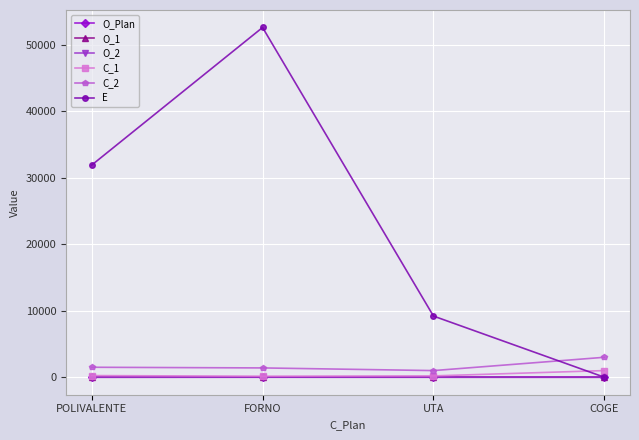

At which label is E closest to 26300?

POLIVALENTE